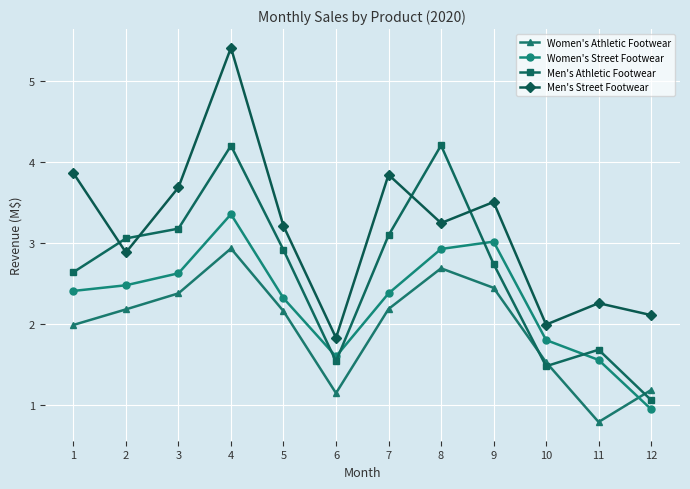

What is the approximate value of Women's Street Footwear at 9?

3.0